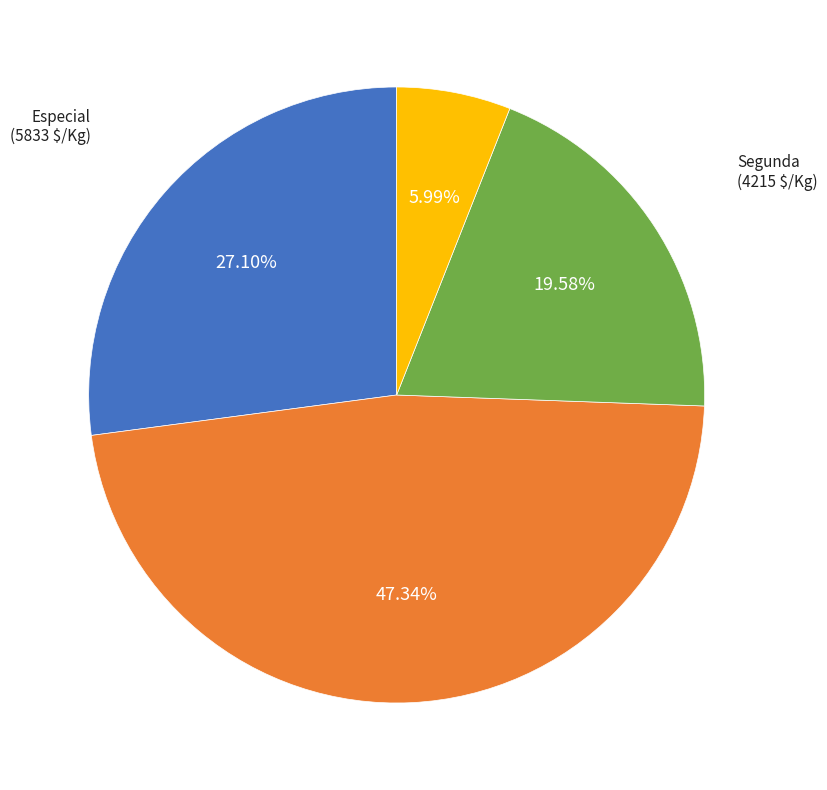

Is there any slice that represents more than half of the pie?

No